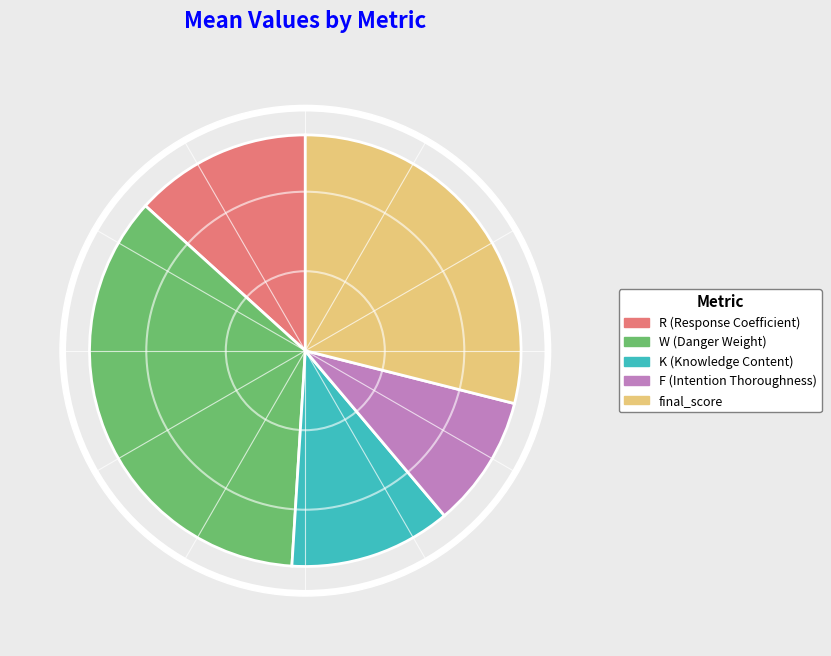

Which slice is the smallest?

F (Intention Thoroughness)